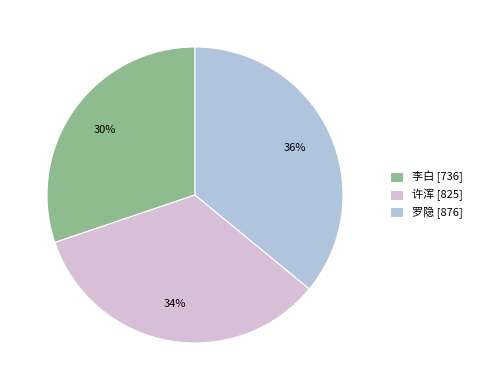

Do 李白 [736] and 罗隐 [876] together represent more than half of the pie?

Yes